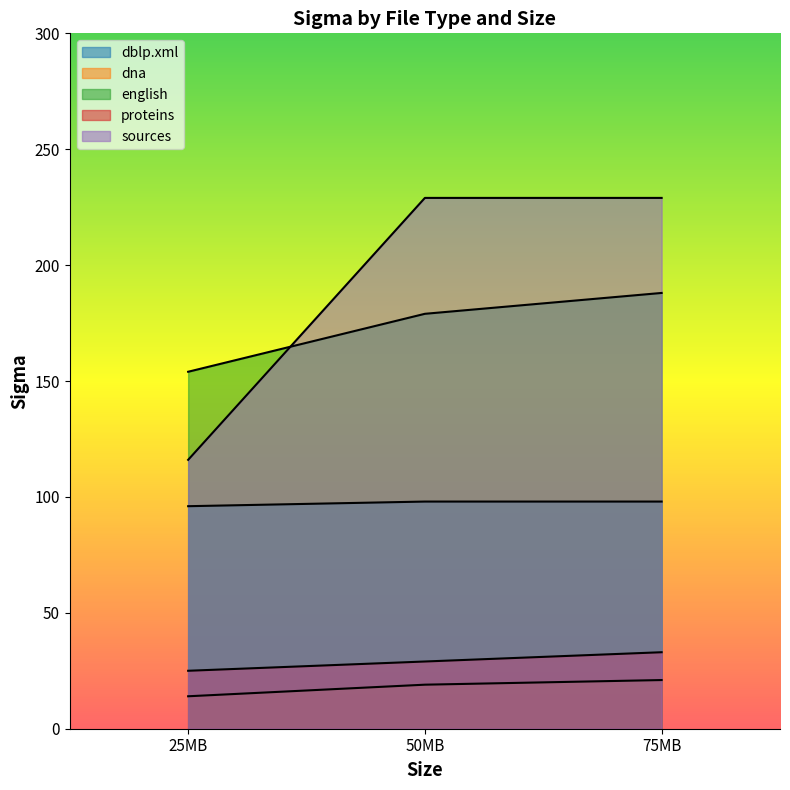

At 50MB, list the series in order from smallest to largest.

dna, proteins, sources, english, dblp.xml